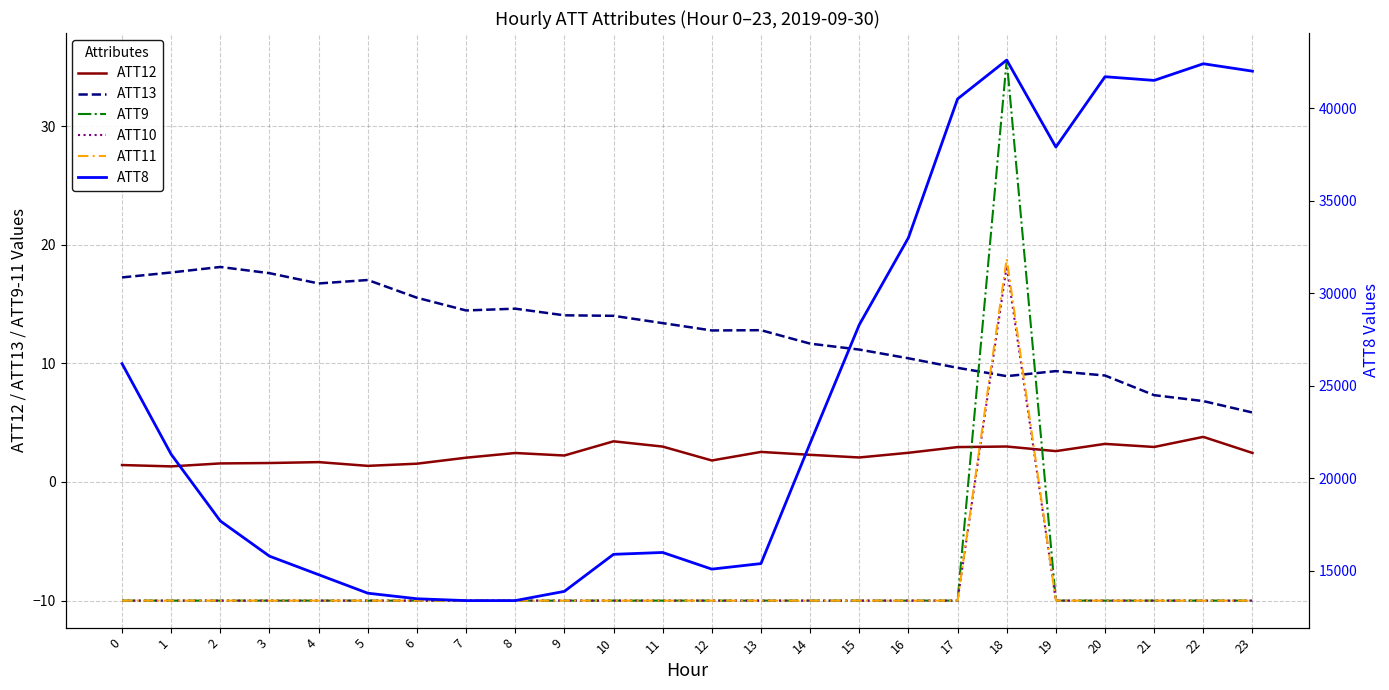

Rank the categories by ATT12 value from lowest to highest.

1, 5, 0, 6, 2, 3, 4, 12, 7, 15, 9, 14, 8, 23, 16, 13, 19, 17, 21, 11, 18, 20, 10, 22